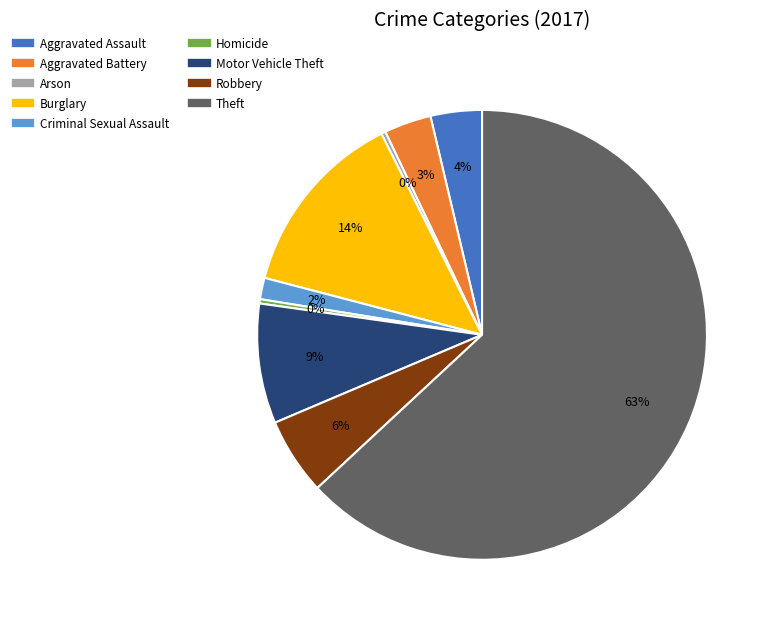

What is the largest slice in the pie chart?

Theft